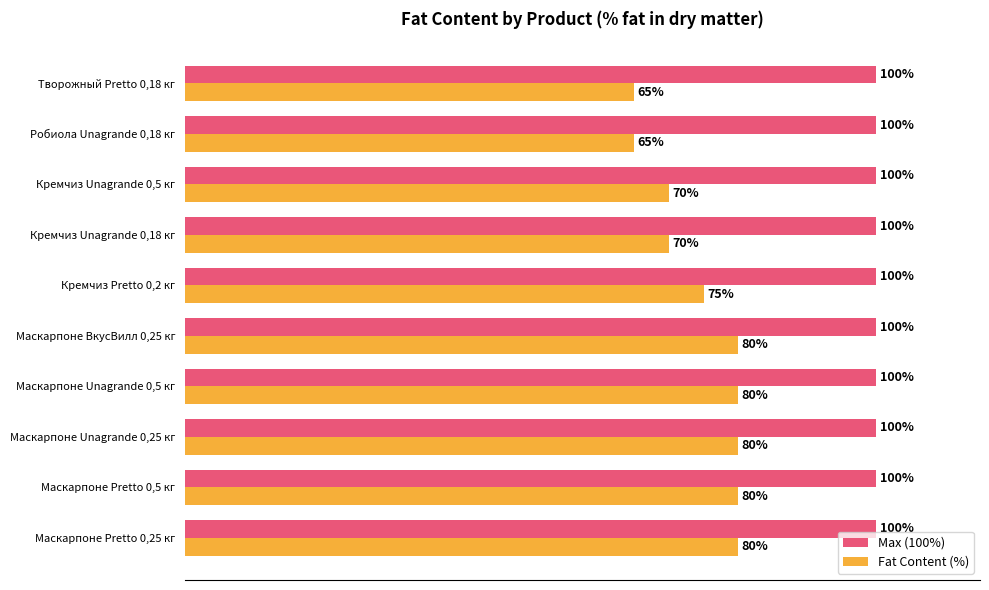

Rank the series by their maximum value, from lowest to highest.

Fat Content (%), Max (100%)